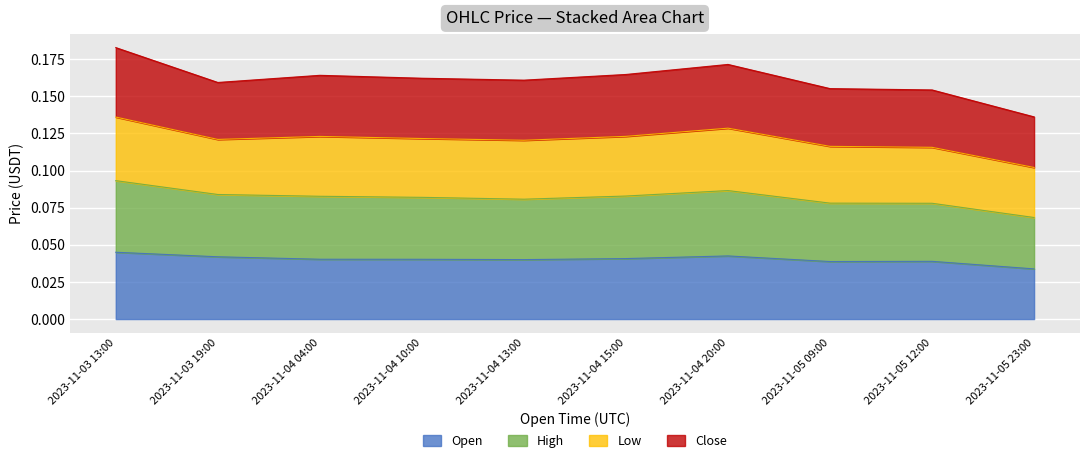

What is the label of the 10th point from the left?

2023-11-05 23:00